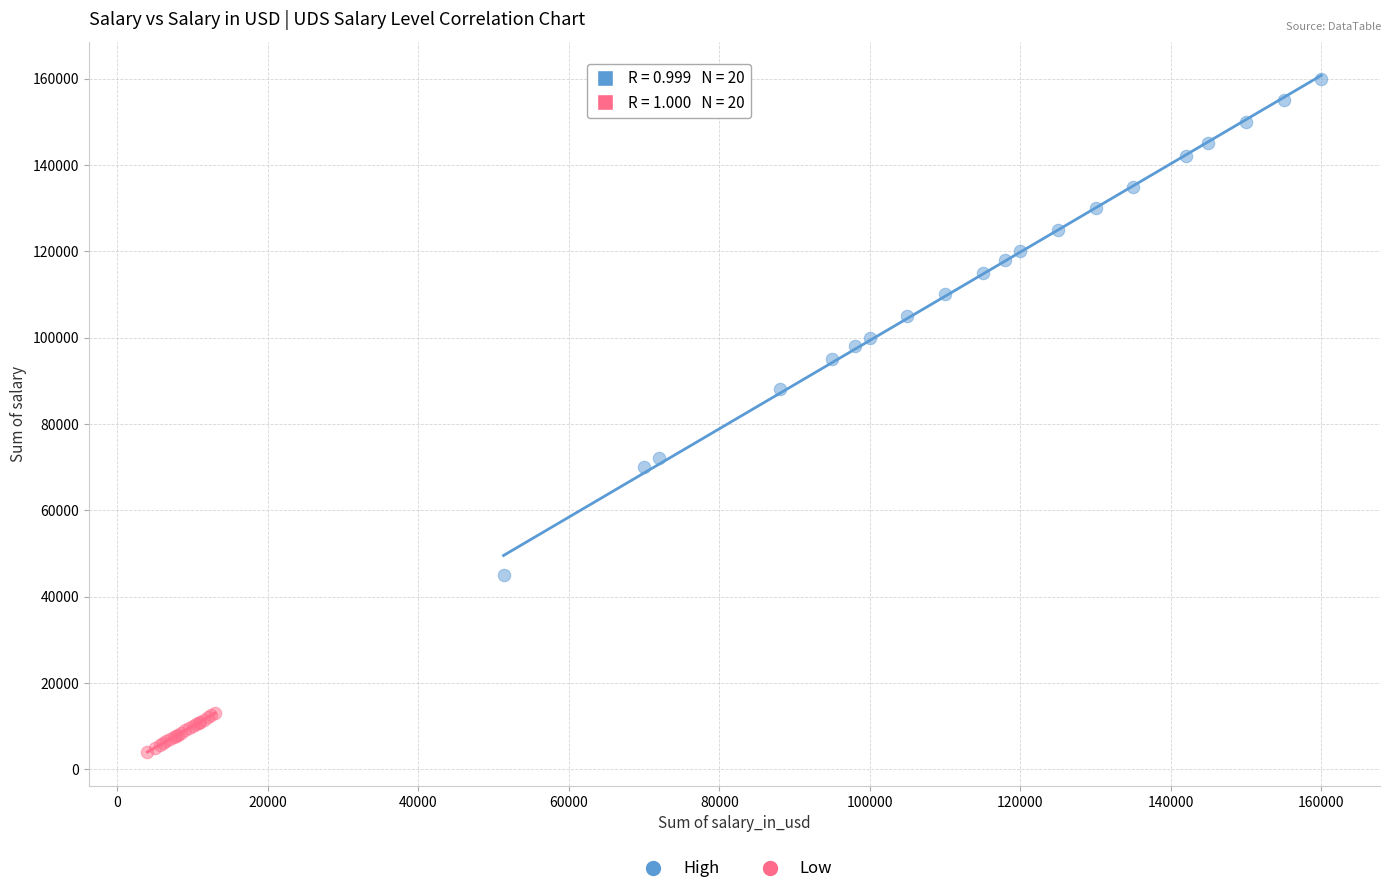

What are all the series names shown in the legend?

High, Low